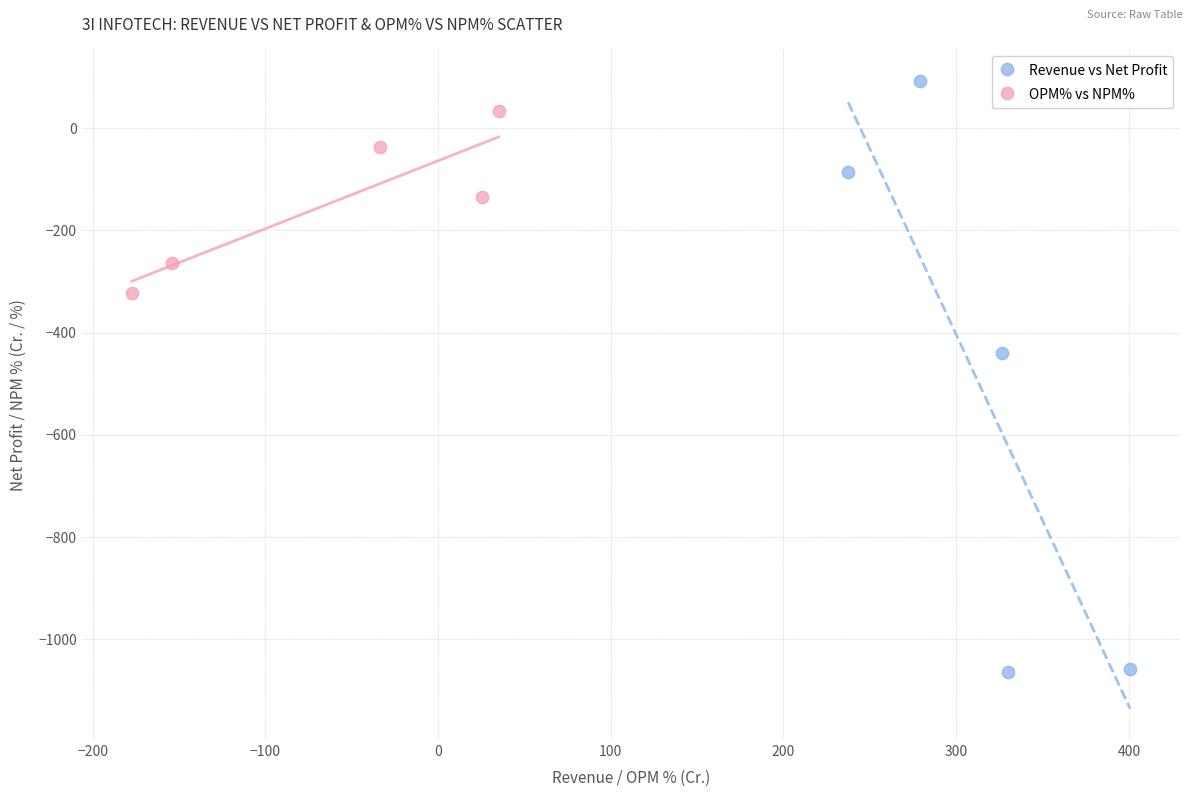

Which series contains the lowest Y value?

Revenue vs Net Profit